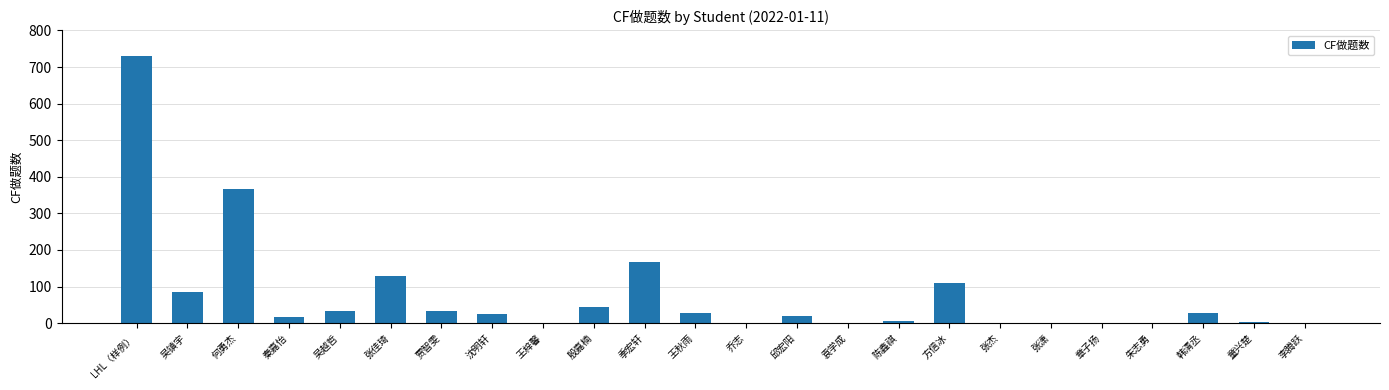

Is it true that the value at 何勇杰 is 198?

False